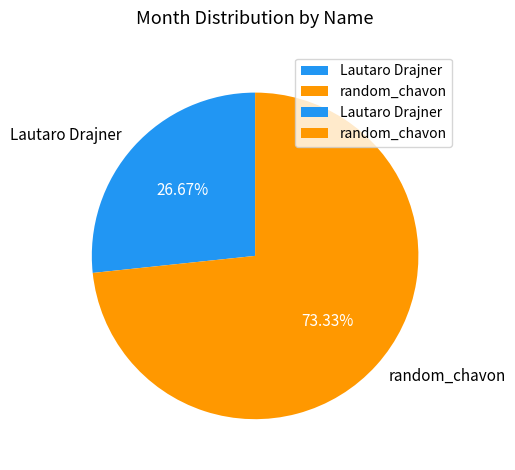

Combined, do Lautaro Drajner and random_chavon account for over 50%?

Yes